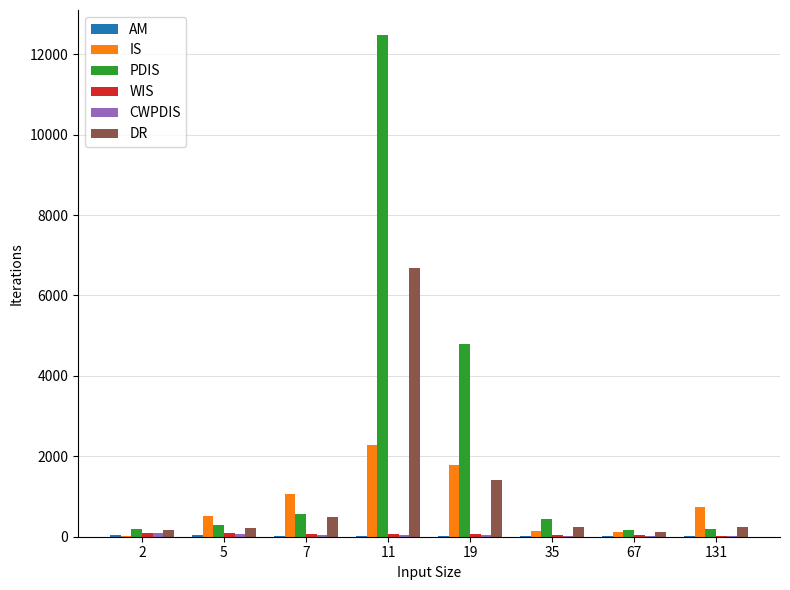

Which series changed the most between 2 and 19?

PDIS